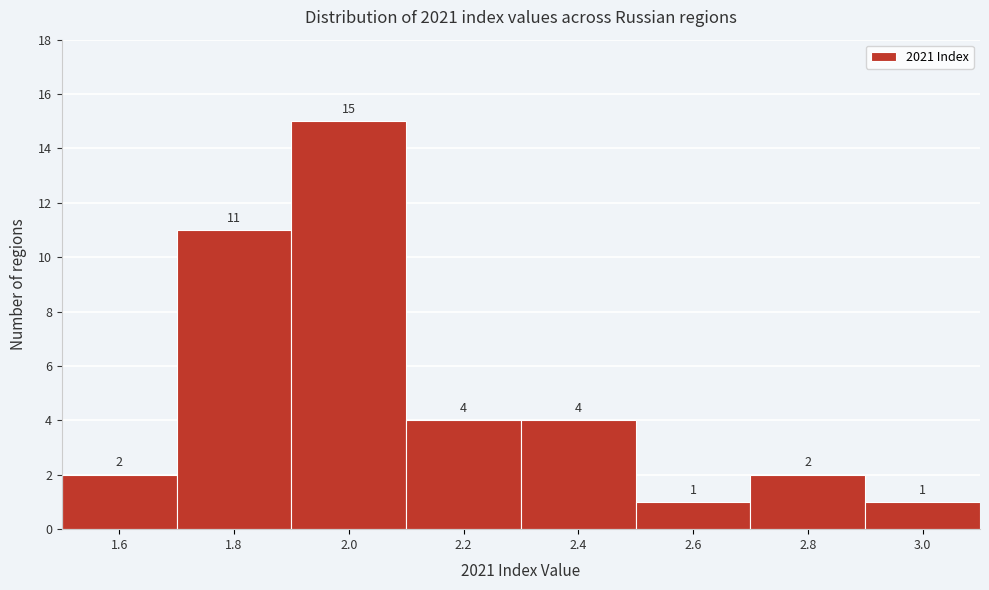

Reading left to right, what are all the values shown in this chart?

1.6=2	1.8=11	2.0=15	2.2=4	2.4=4	2.6=1	2.8=2	3.0=1